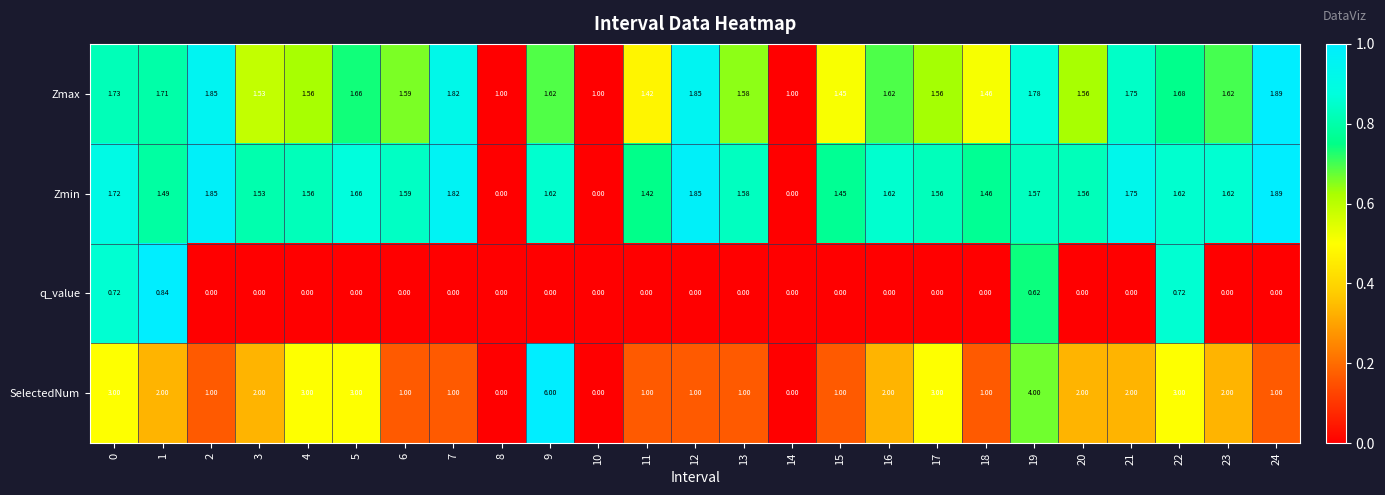

At how many categories does at least one series exceed 0?

25